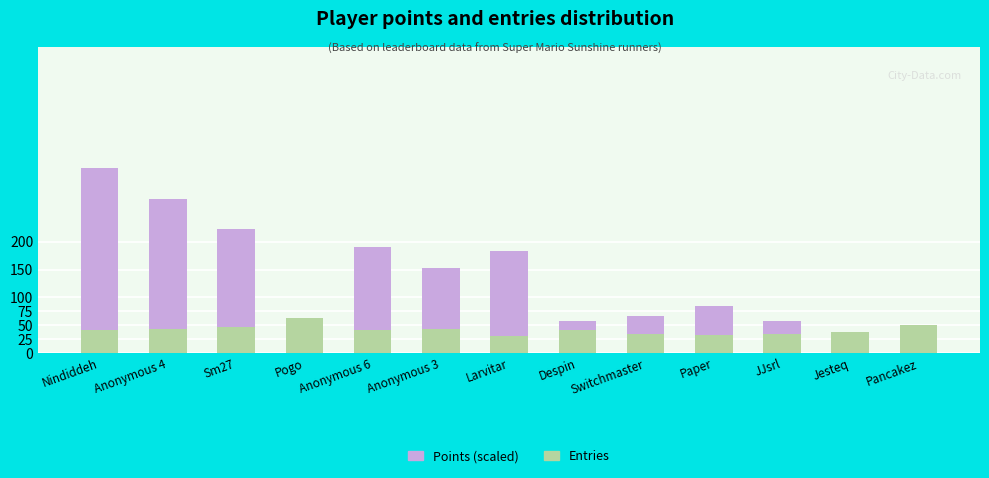

At which label does Entries reach its peak?

Pogo